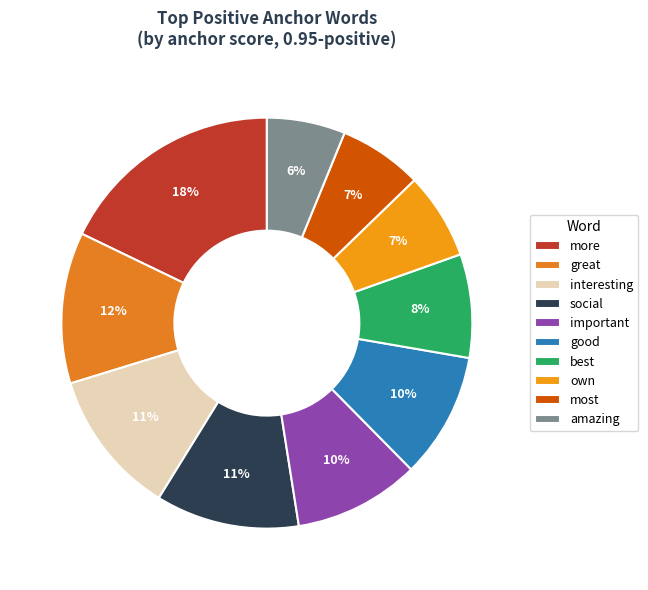

Which slice is the largest?

more